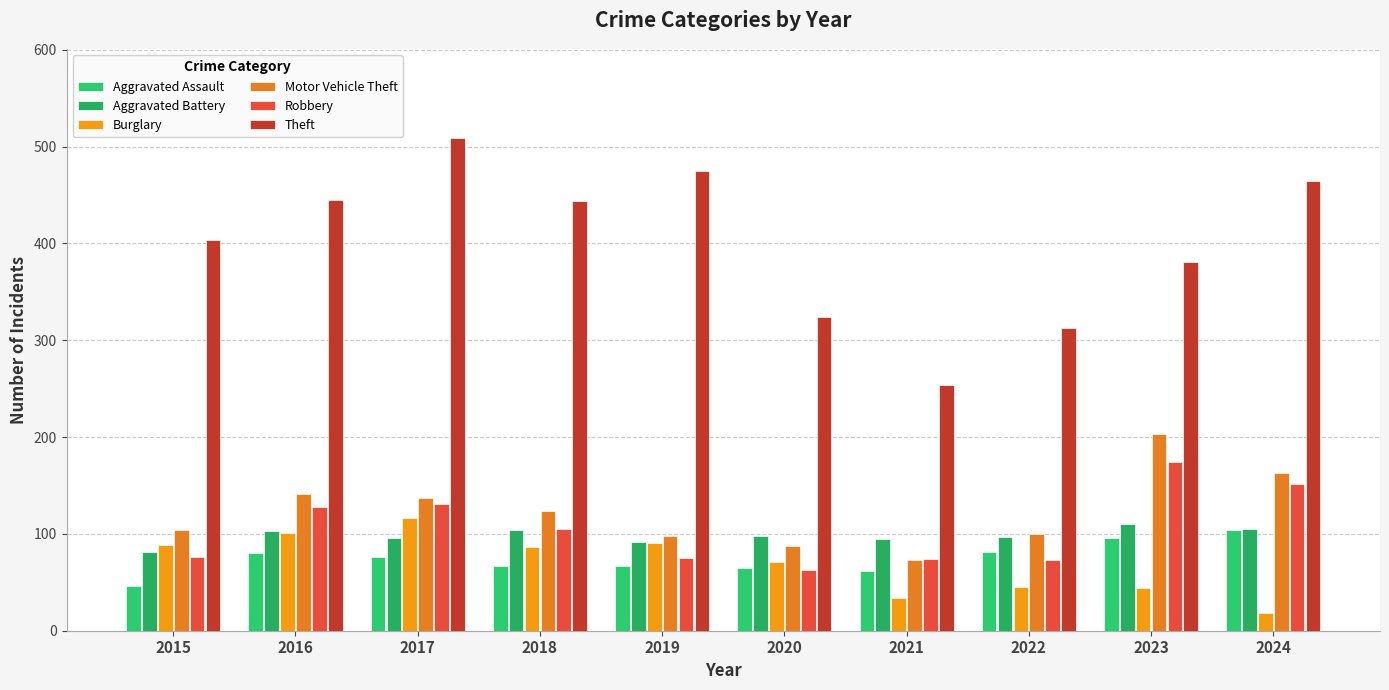

Which label corresponds to the largest value in the chart?

2017